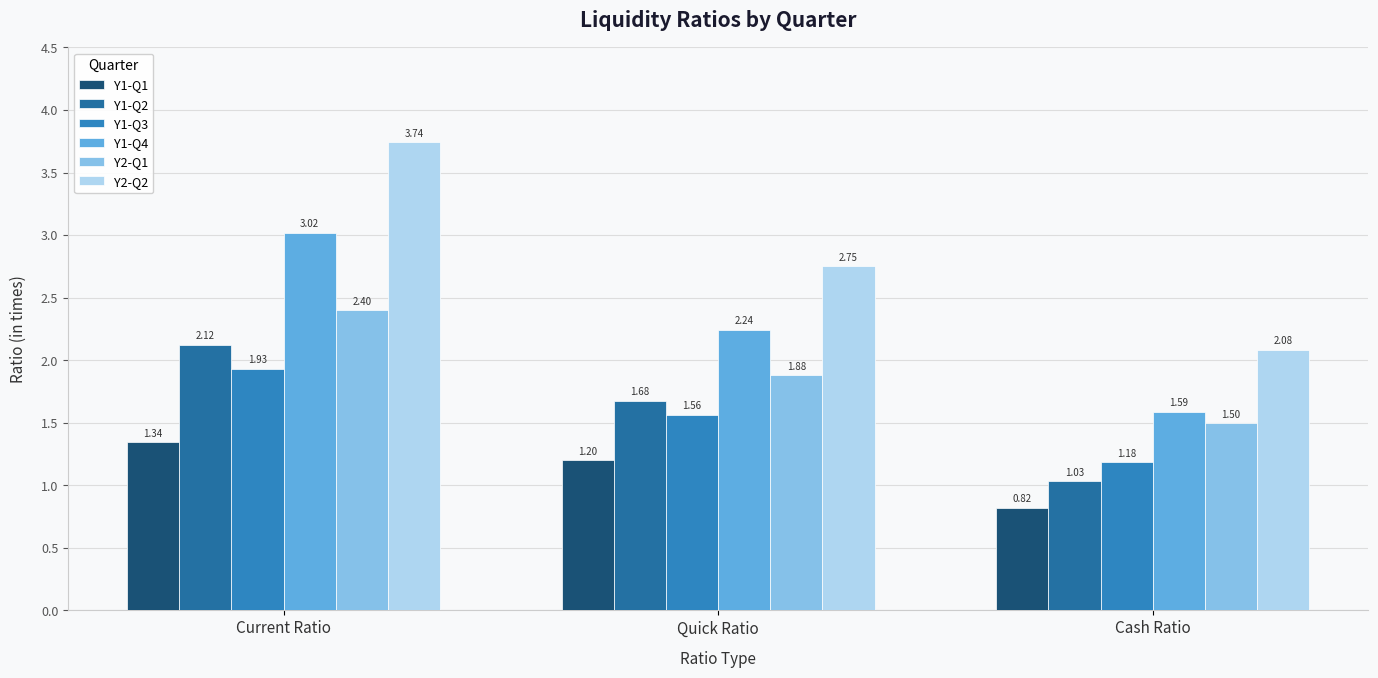

How many series are shown in this chart?

6